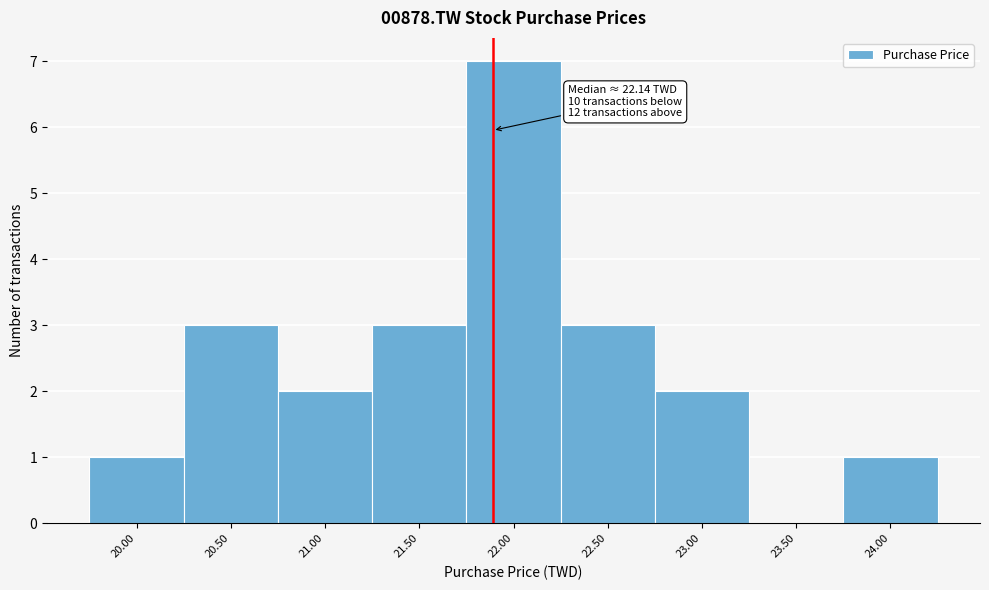

Reading right to left, list all the values displayed in this chart.

24.00=1	23.50=0	23.00=2	22.50=3	22.00=7	21.50=3	21.00=2	20.50=3	20.00=1